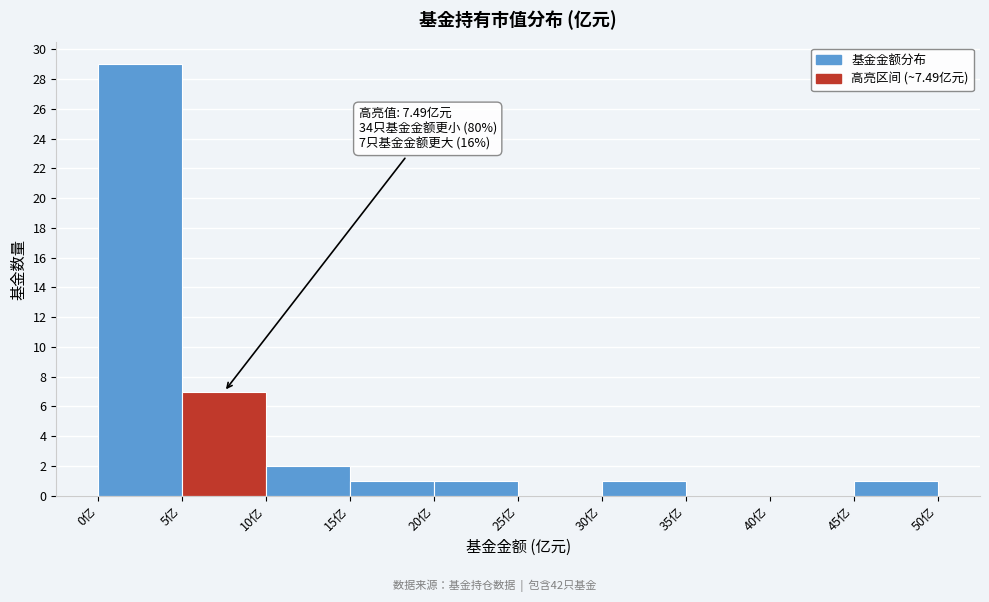

Which range on the x-axis has the tallest bar?

0 to 5